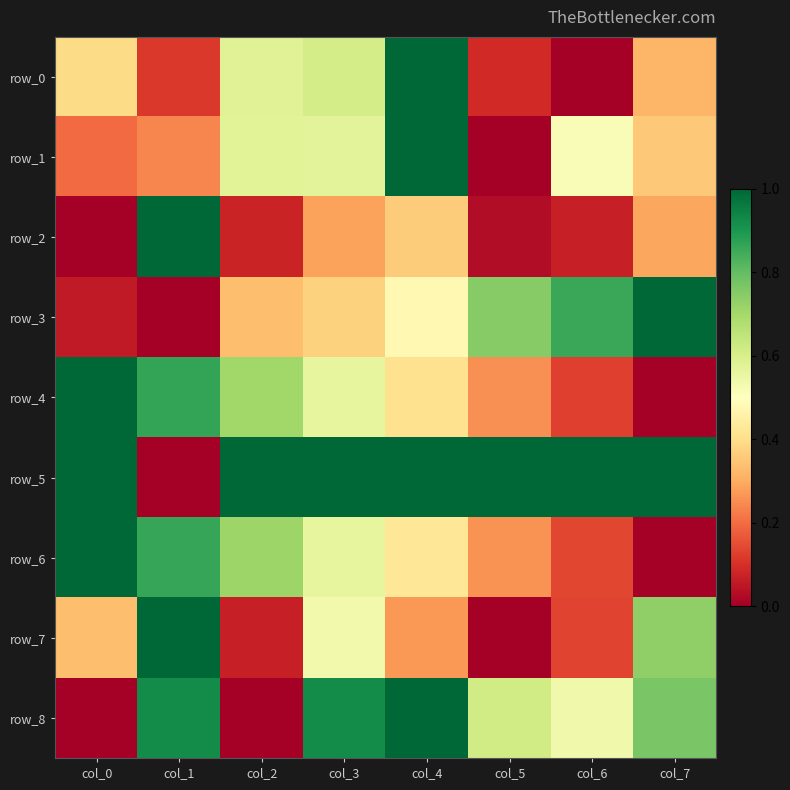

Which series has the widest spread of values?

row_0